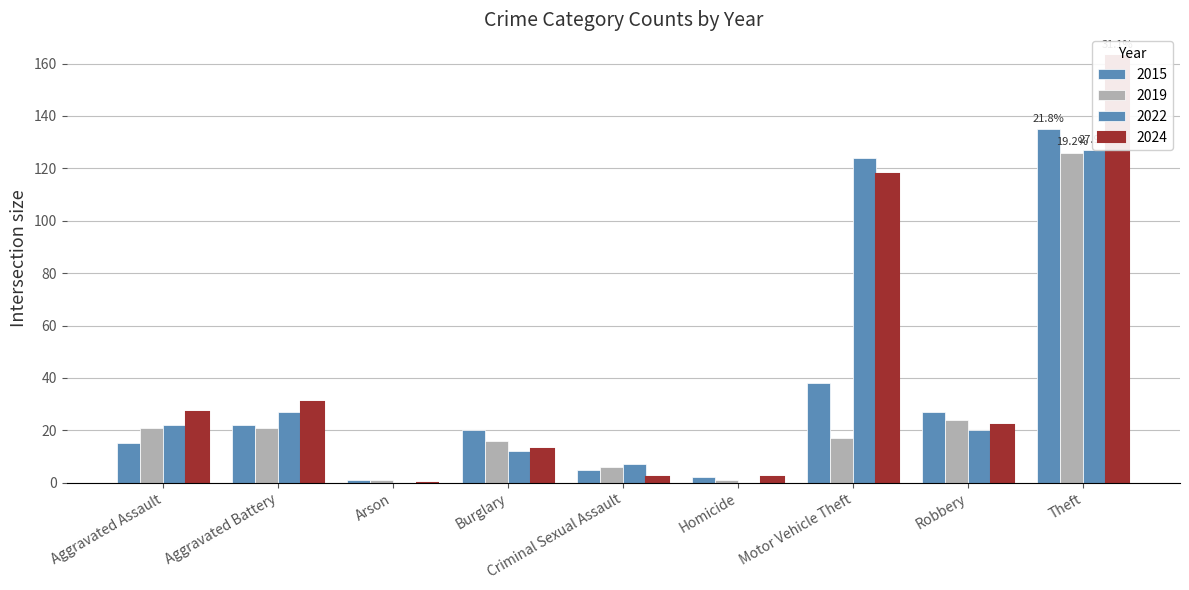

Where is 2015 nearest to the value 68?

Motor Vehicle Theft